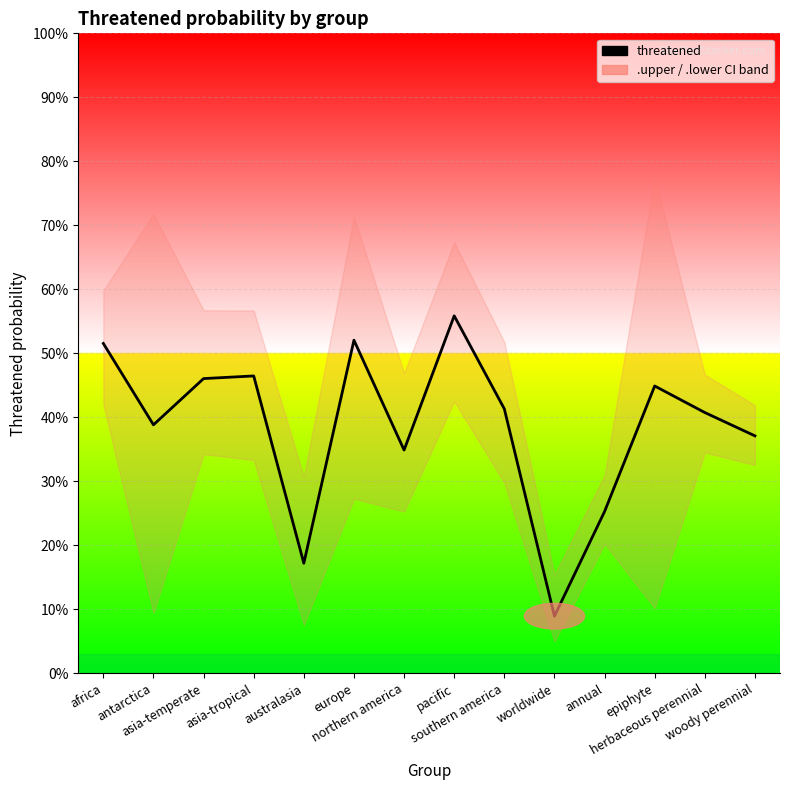

List the labels in order of value, smallest first.

worldwide, australasia, annual, northern america, woody perennial, antarctica, herbaceous perennial, southern america, epiphyte, asia-temperate, asia-tropical, africa, europe, pacific